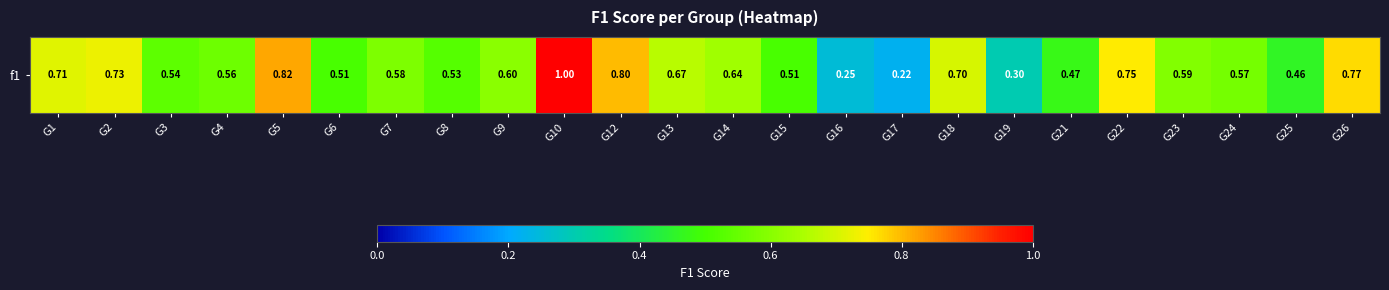

Between G14 and G10, which is larger?

G10